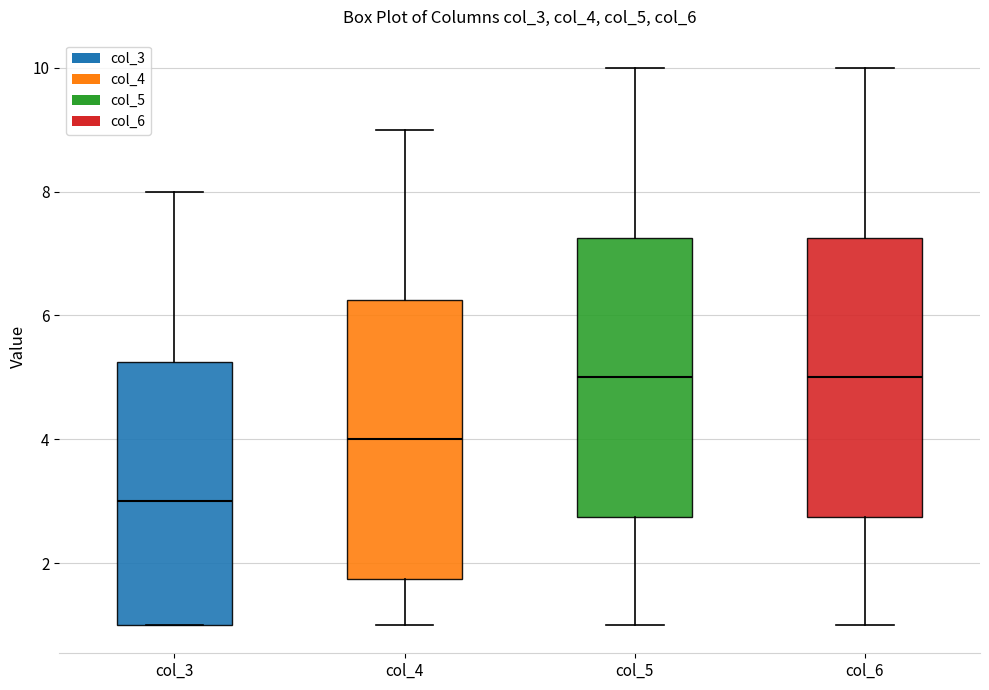

Reading left to right, read every box against the y-axis: the position of its median line, the range the box covers, and the ends of its whiskers. The values are not printed on the chart, so give them approximately, as read against the axis.

col_3: median 3.0, box 1.0 to 5.2, whiskers 1.0 to 8.0
col_4: median 4.0, box 1.8 to 6.2, whiskers 1.0 to 9.0
col_5: median 5.0, box 2.8 to 7.2, whiskers 1.0 to 10.0
col_6: median 5.0, box 2.8 to 7.2, whiskers 1.0 to 10.0